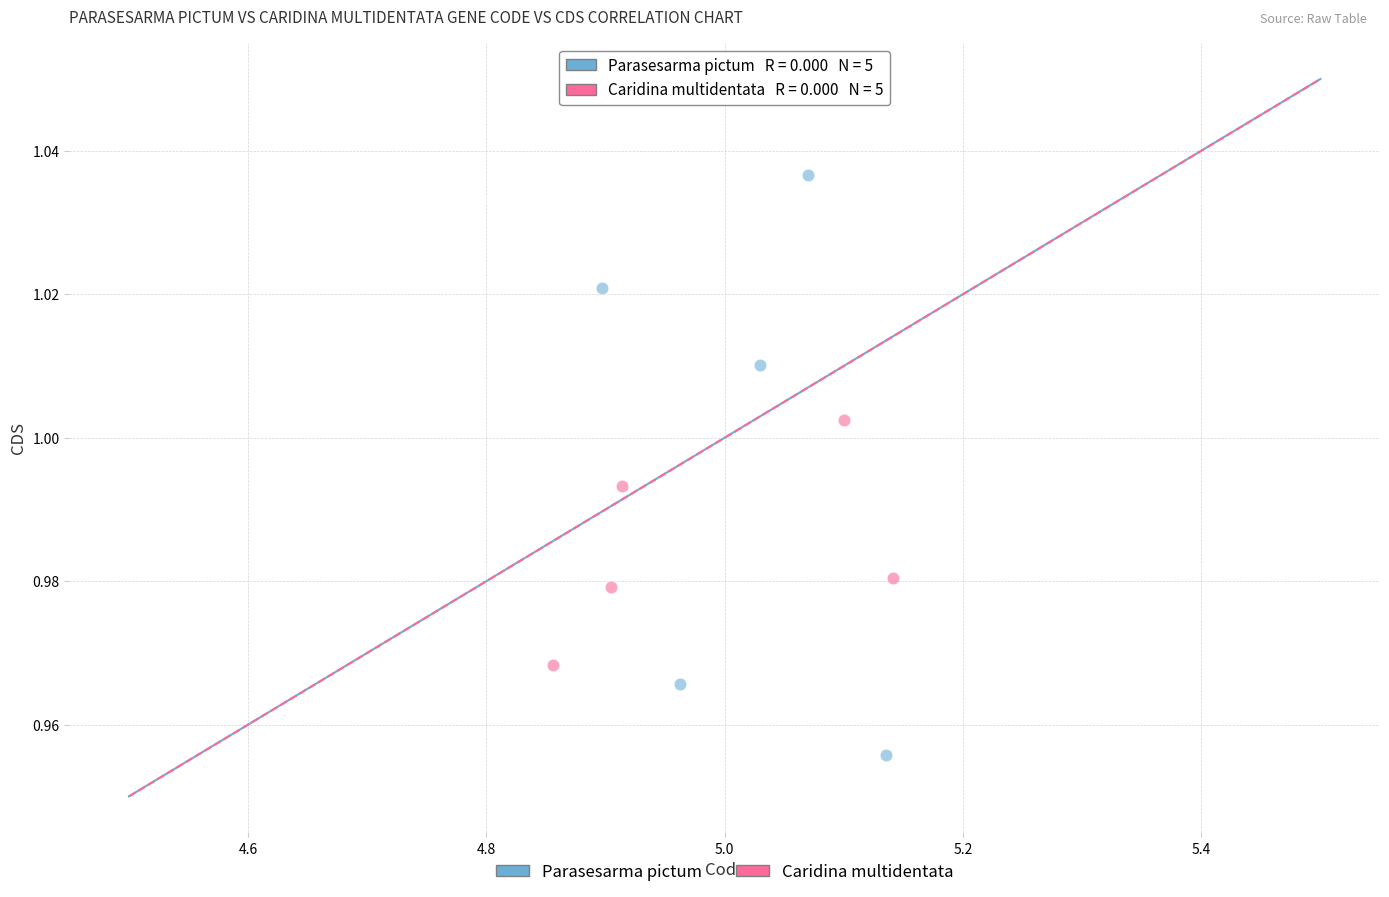

Which series reaches the minimum Y coordinate?

Parasesarma pictum